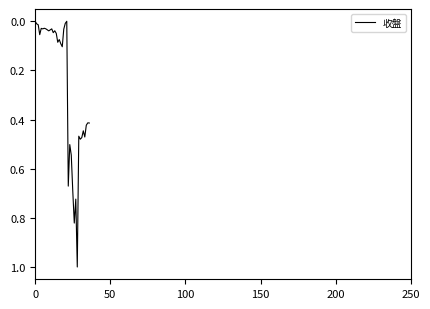

What is the maximum value shown in the chart?

1.0